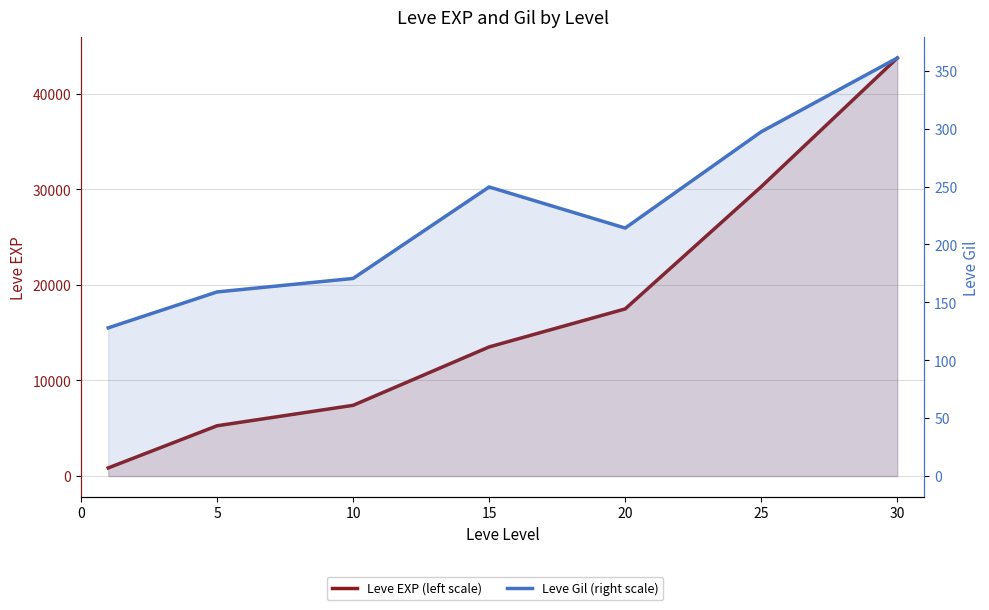

What is the maximum value shown in the chart?

43730.0